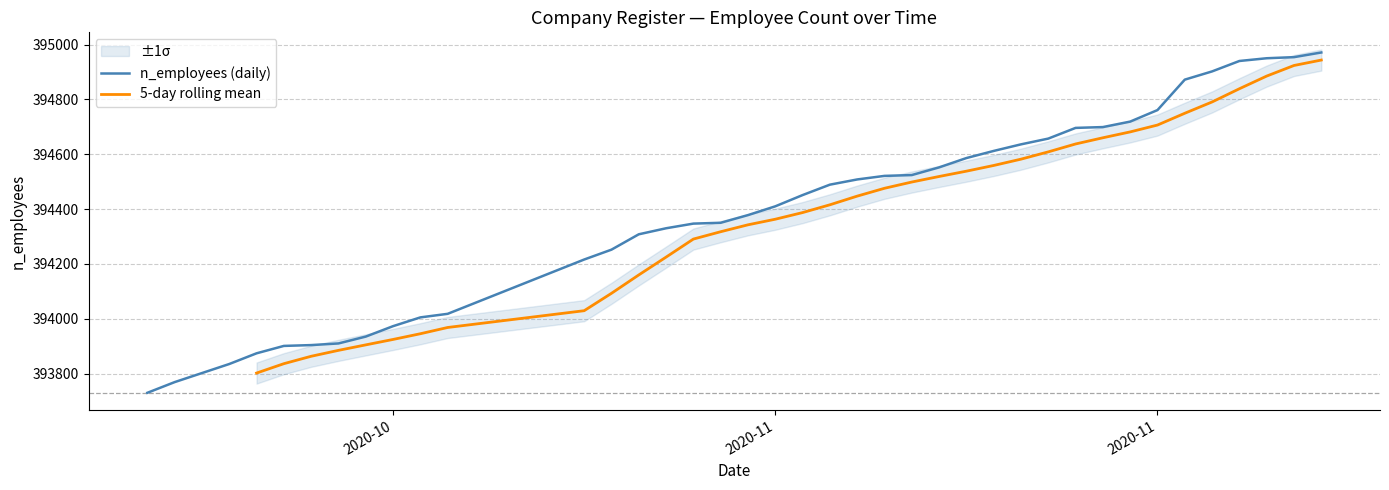

What are all the series names shown in the legend?

n_employees (daily), 5-day rolling mean